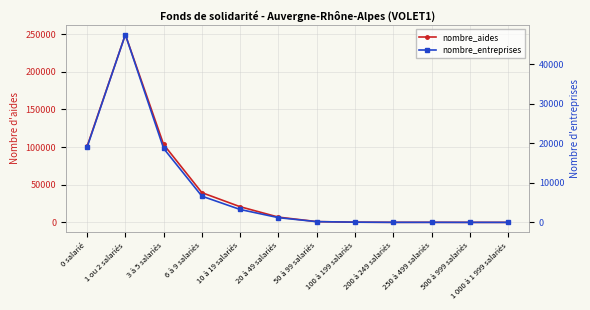

Where is the first local maximum for nombre_entreprises?

1 ou 2 salariés